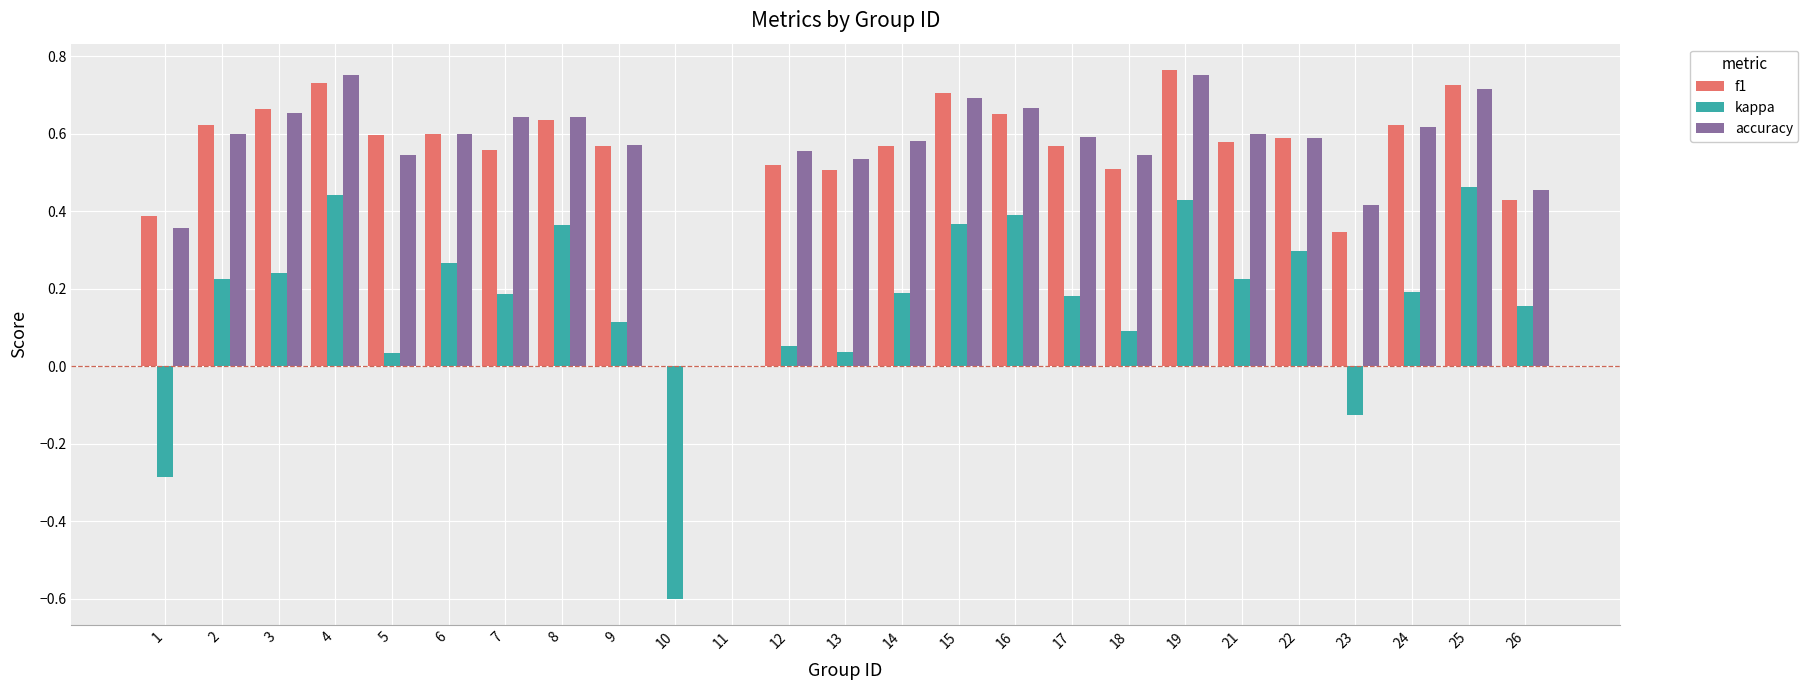

Is the value of kappa at 23 greater than the value of accuracy at 23?

No